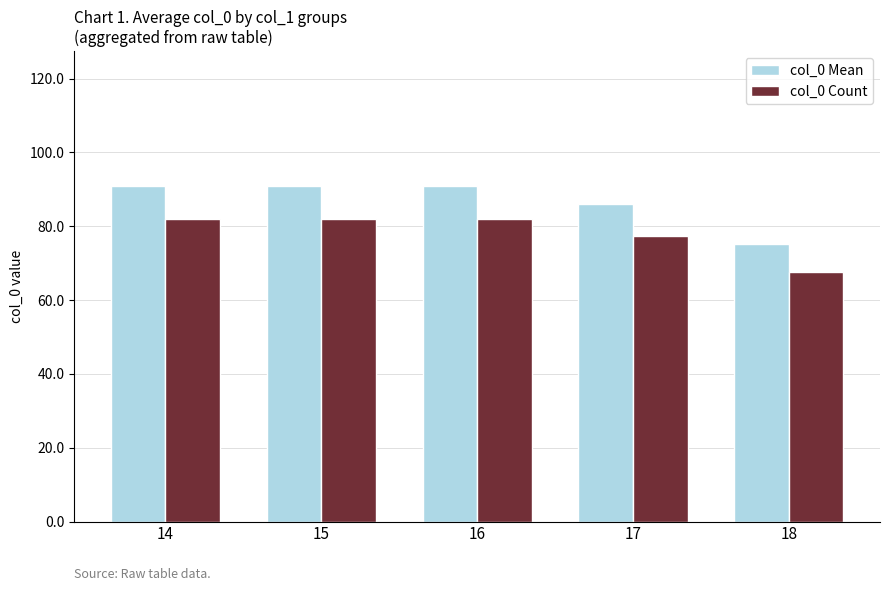

Is the value of col_0 Mean at 16 greater than the value of col_0 Count at 15?

Yes